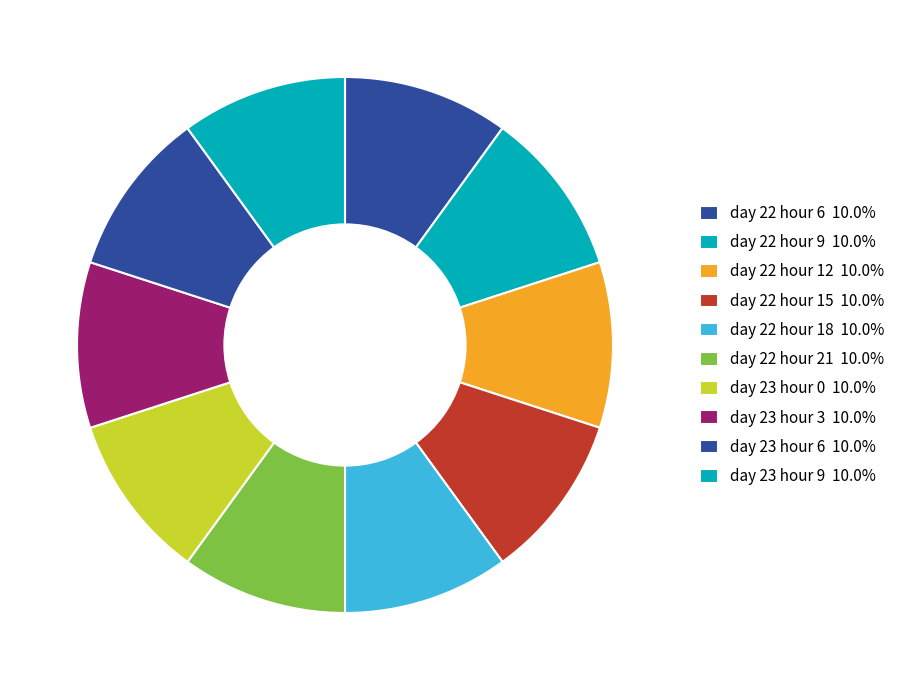

To the nearest percent, what is the combined percentage of day 22 hour 12 and day 23 hour 6?

20%